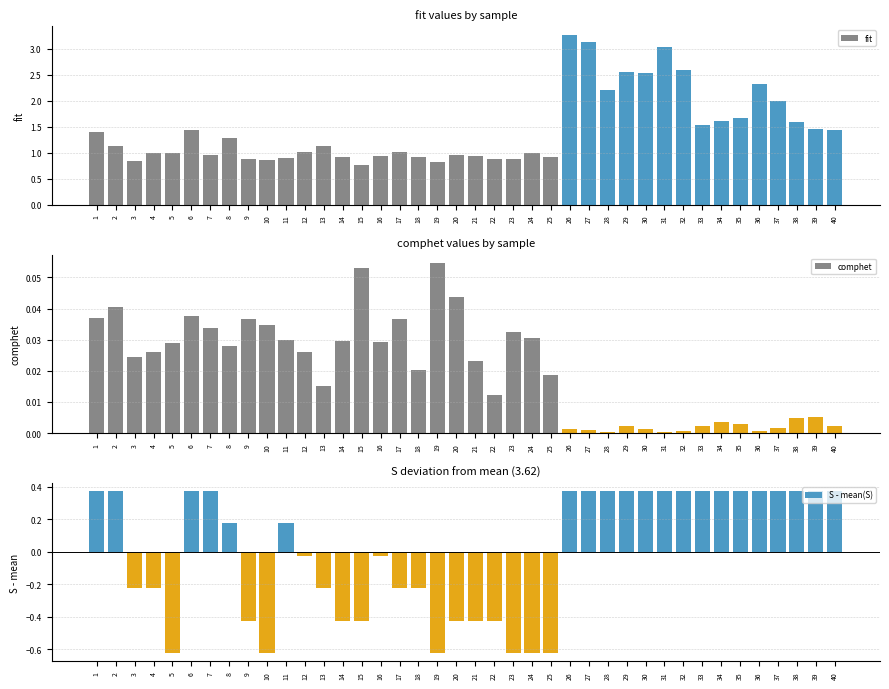

List the series in order of their peak value, lowest first.

comphet, fit, S